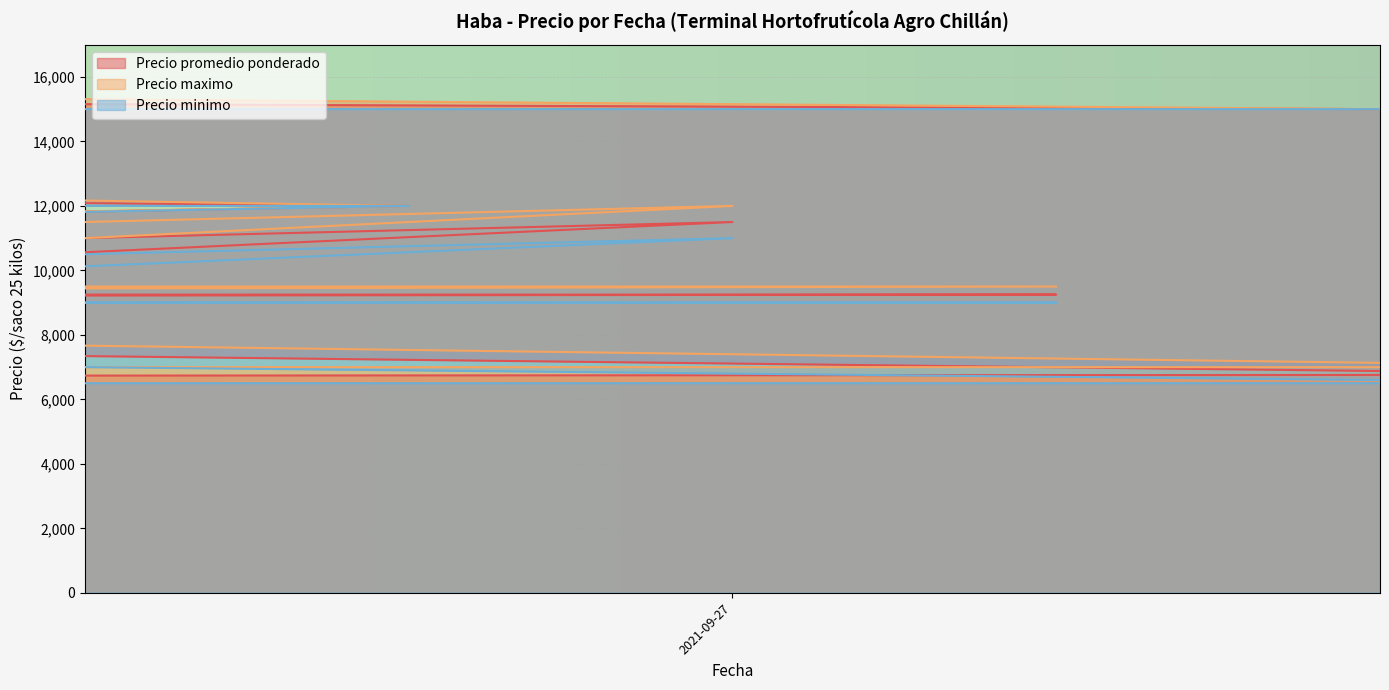

Where is the first local minimum for Precio minimo?

2022-01-05